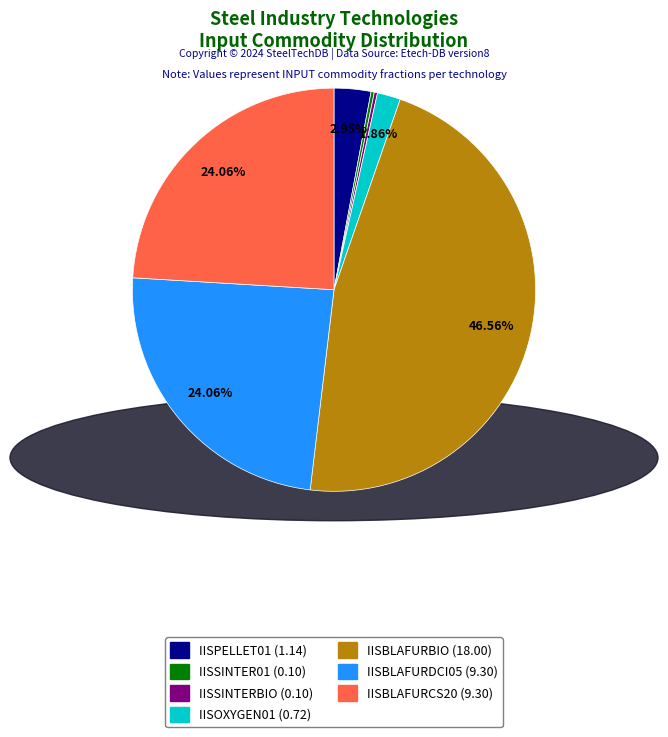

Which has a higher value, IISPELLET01 or IISBLAFURBIO?

IISBLAFURBIO